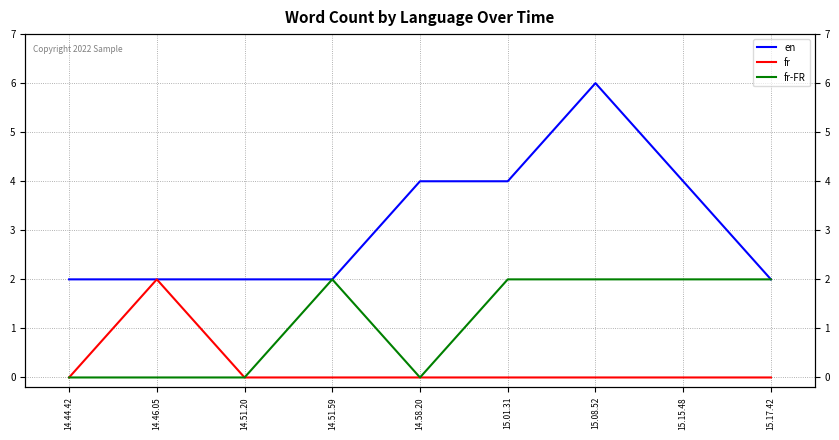

Which series has the largest range (max minus min)?

en